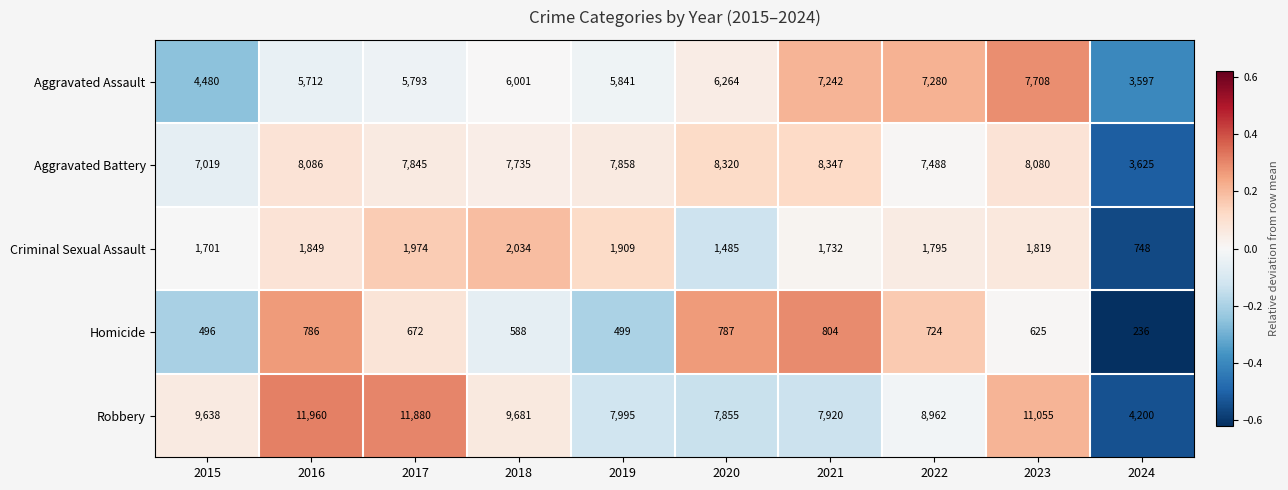

How many data points does each series have?

10